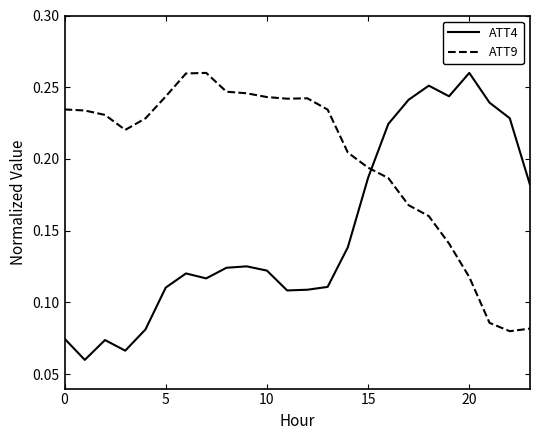

Which series has the largest total across all categories?

ATT9